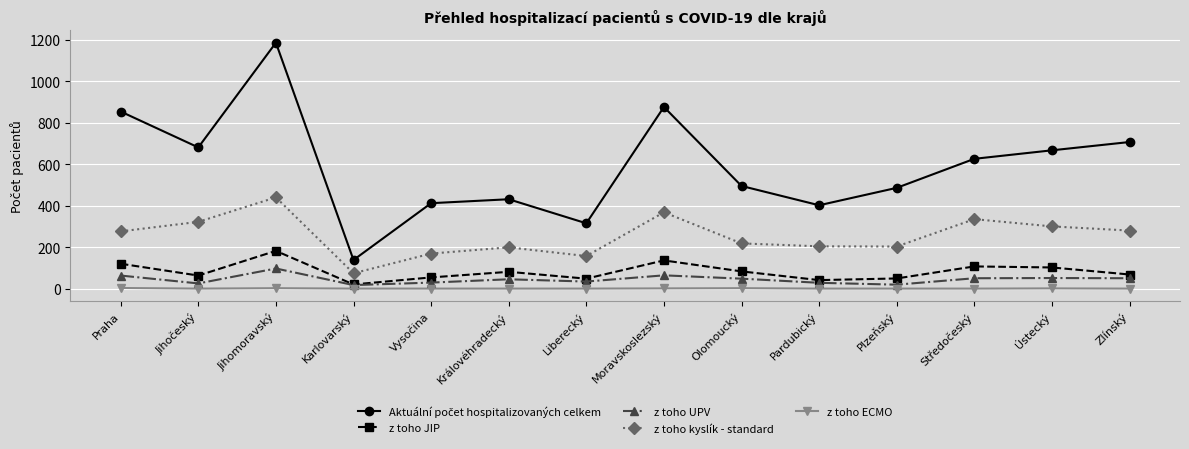

True or false: z toho ECMO and z toho kyslík - standard cross at least once.

False